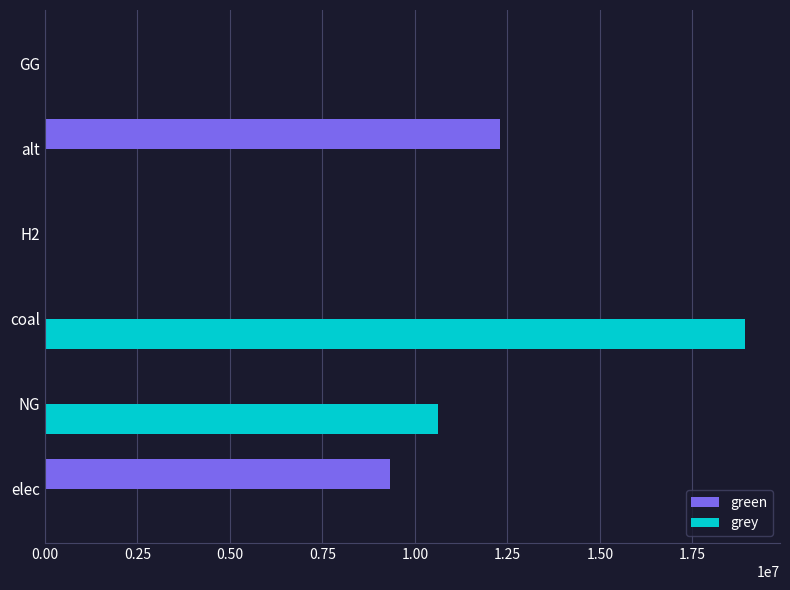

The value of grey at elec is 12931420.7. True or false?

False